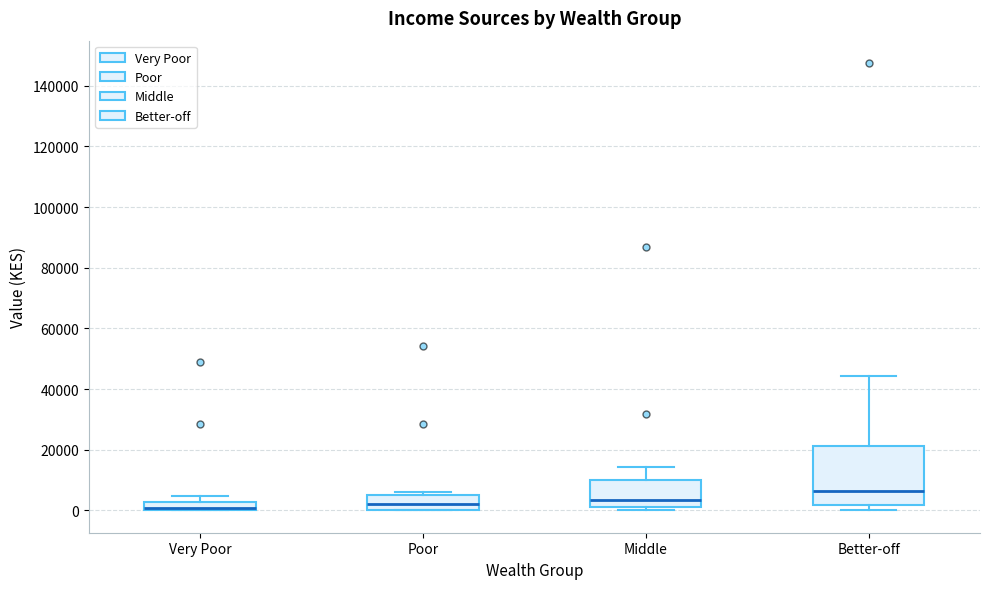

Where is the upper edge of the box for Poor on the y-axis? The values are not printed on the chart, so give them approximately, as read against the axis.

6000